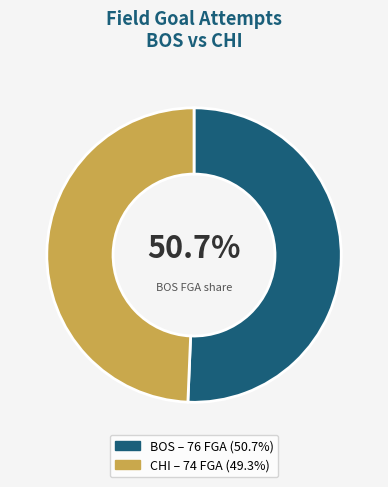

Is there any slice that represents more than half of the pie?

Yes